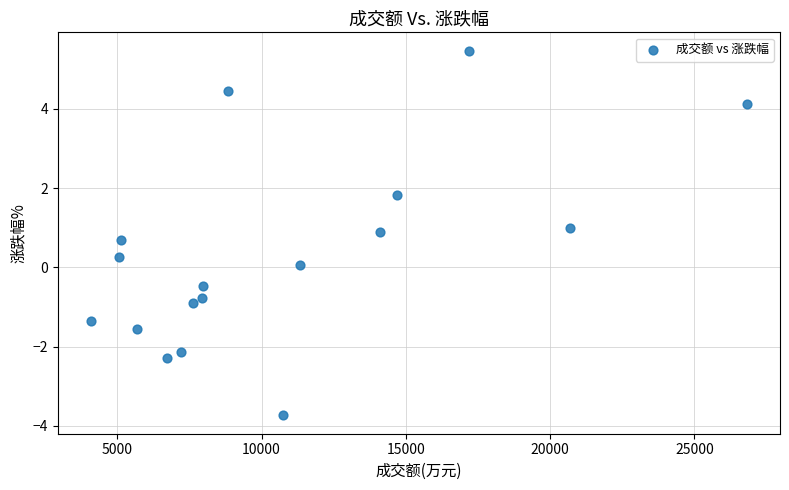

What is the range of Y values (max minus min)?

9.2